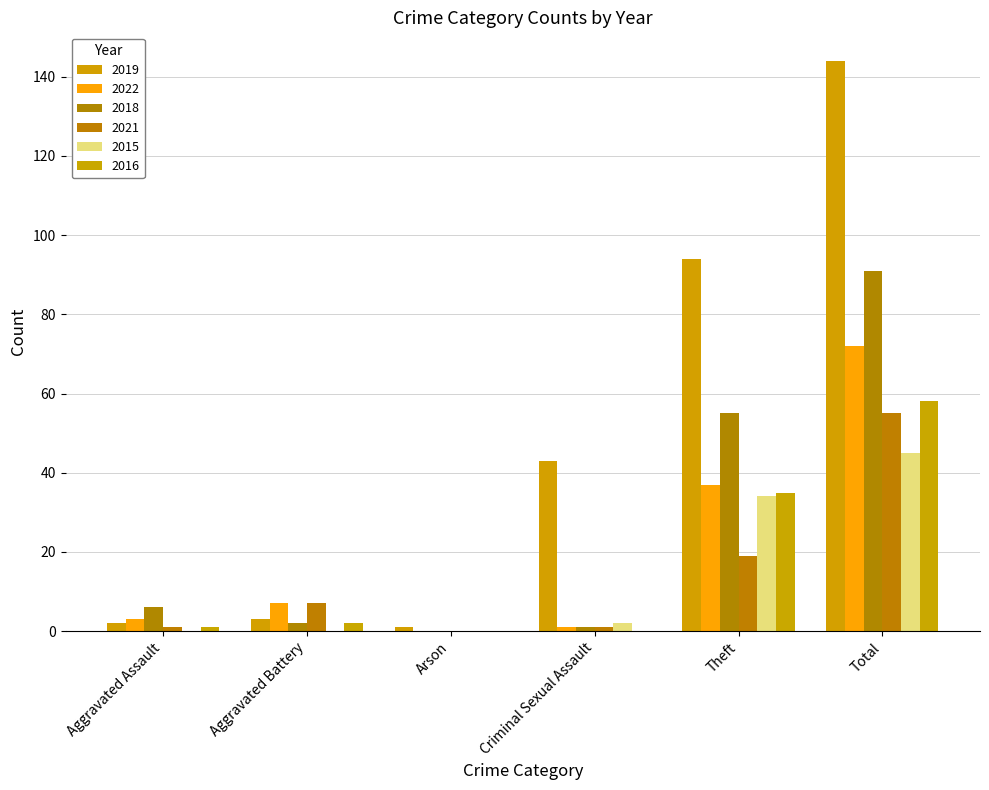

Count the number of categories in the chart.

6